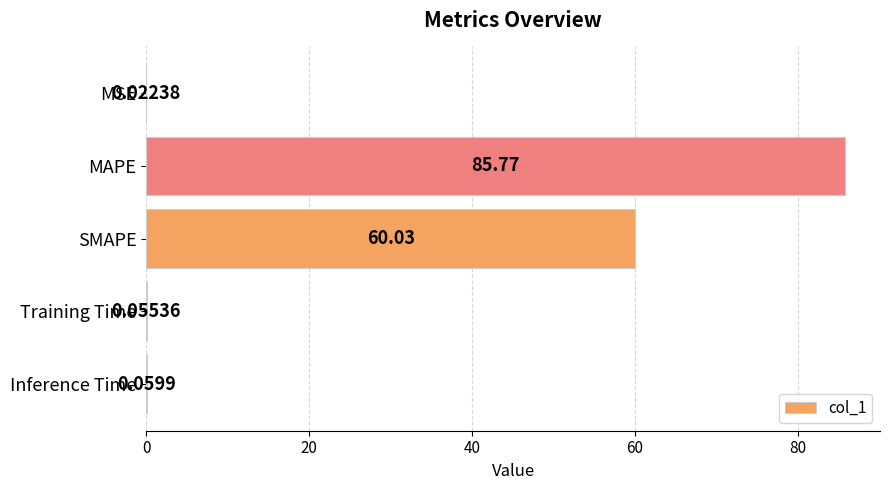

Are the bars horizontal?

Yes